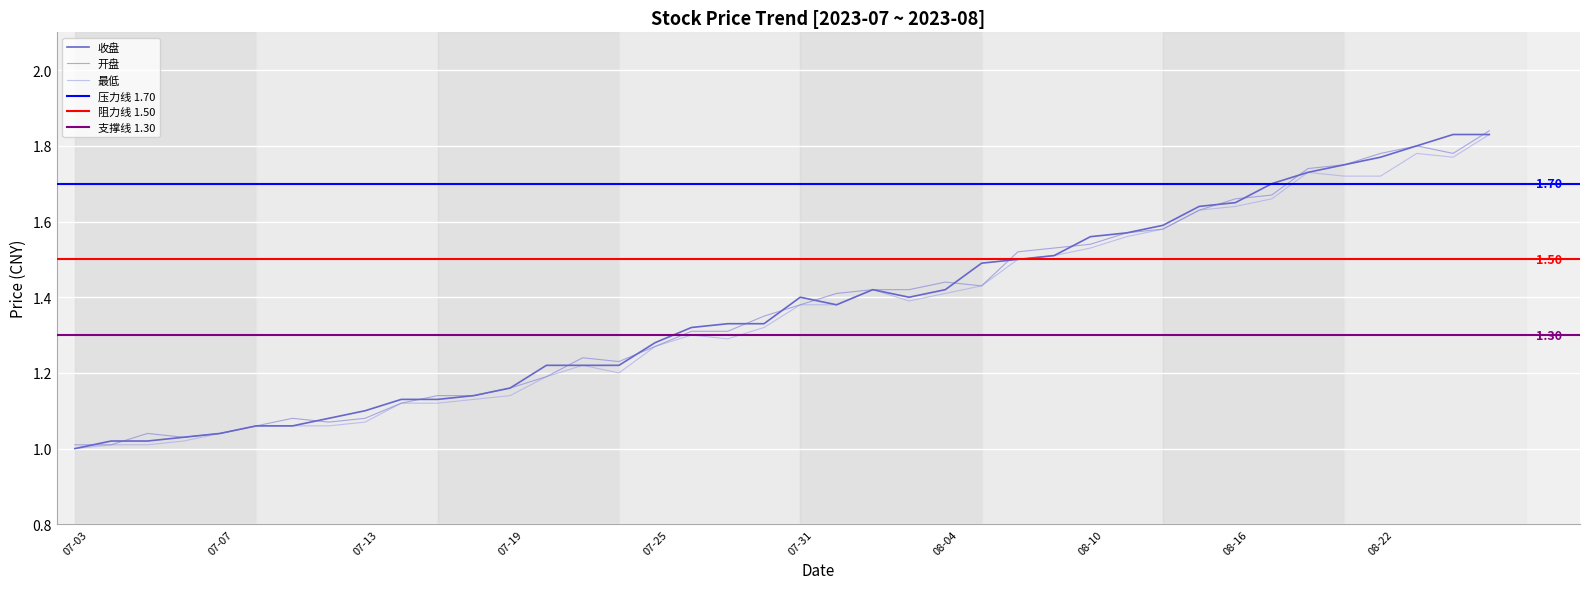

Between which two adjacent categories do 收盘 and 开盘 first intersect?

2023-07-03 and 2023-07-04